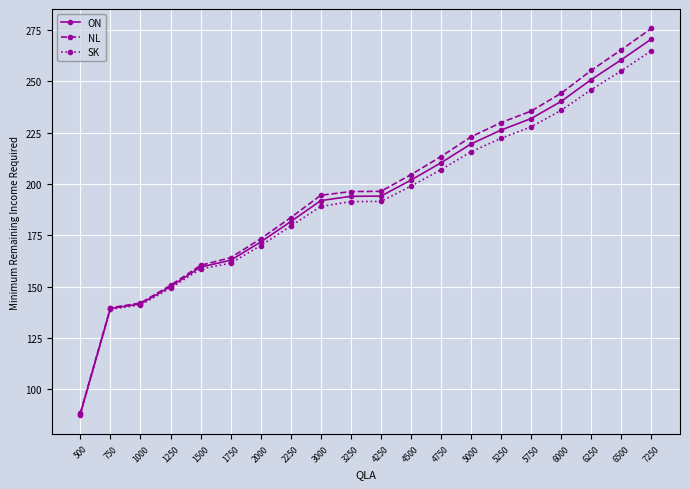

What is the sum of the SK values at 500 and 1750?

249.0